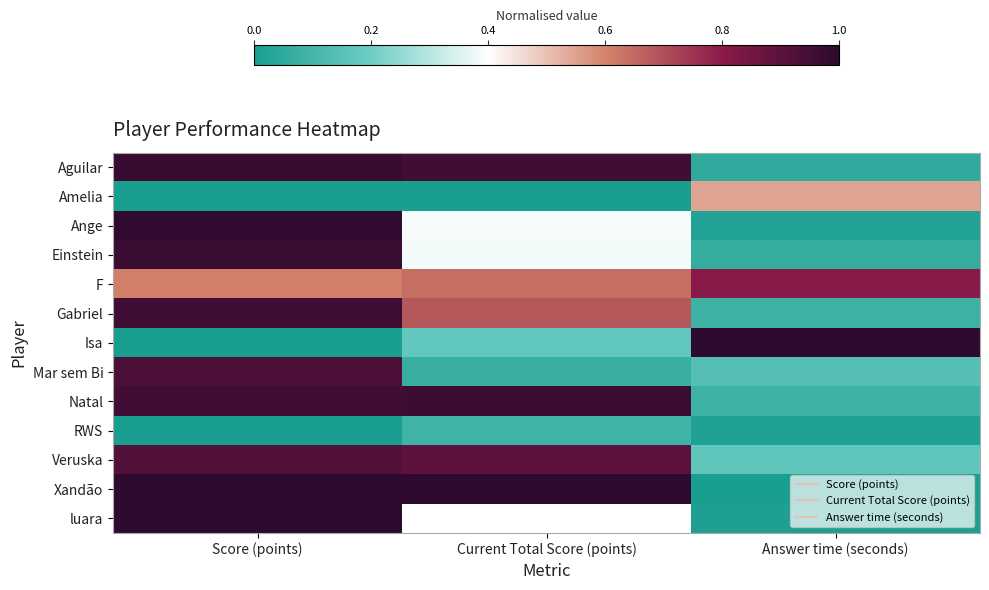

What is the spread (max minus min) of values at Current Total Score (points)?

1.0